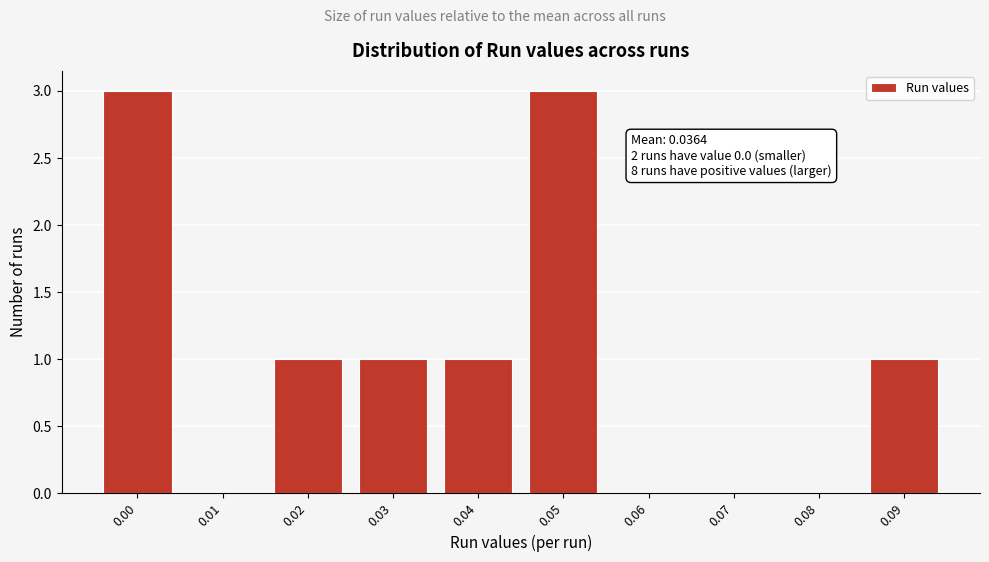

What is the sum of all values?

10